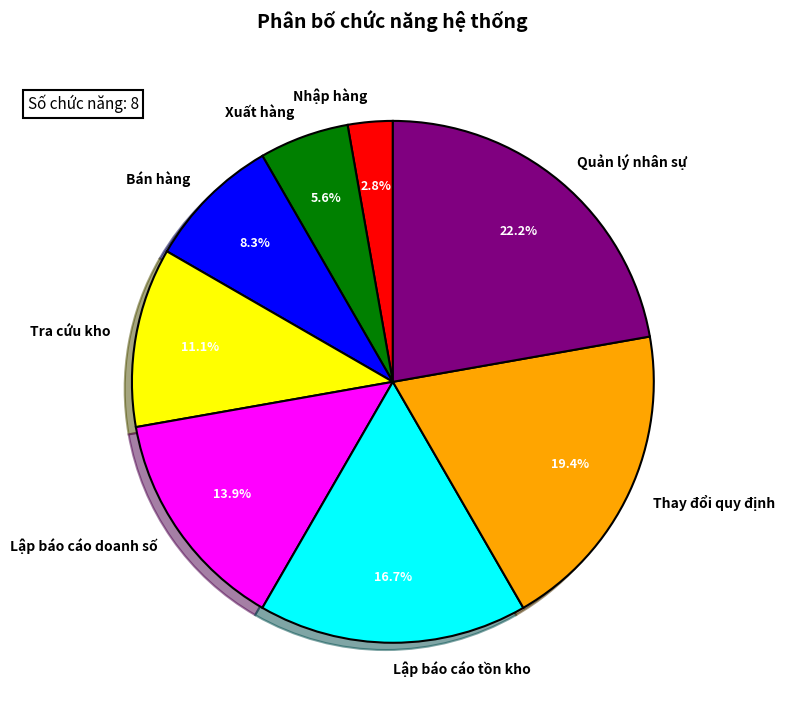

Count the number of slices in the pie.

8